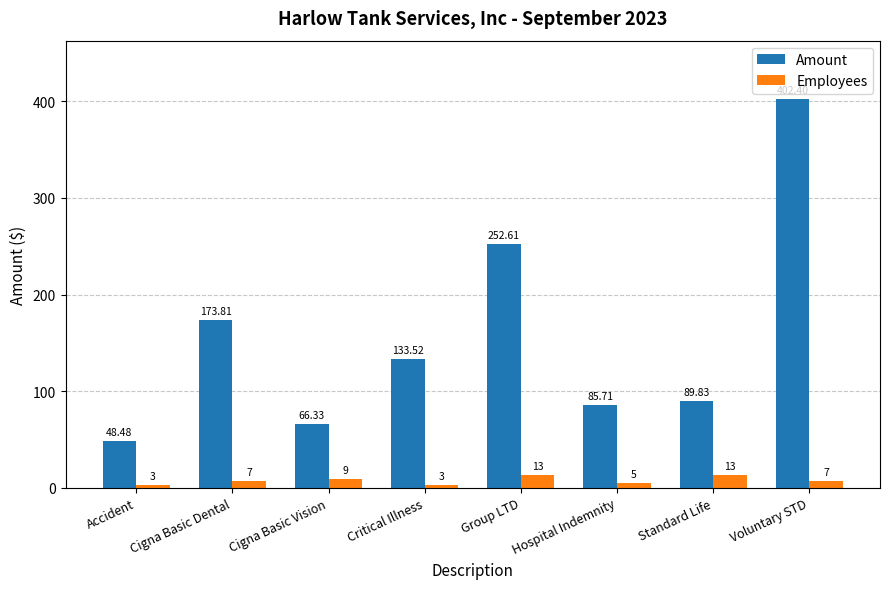

Which category has the highest value across all series?

Voluntary STD